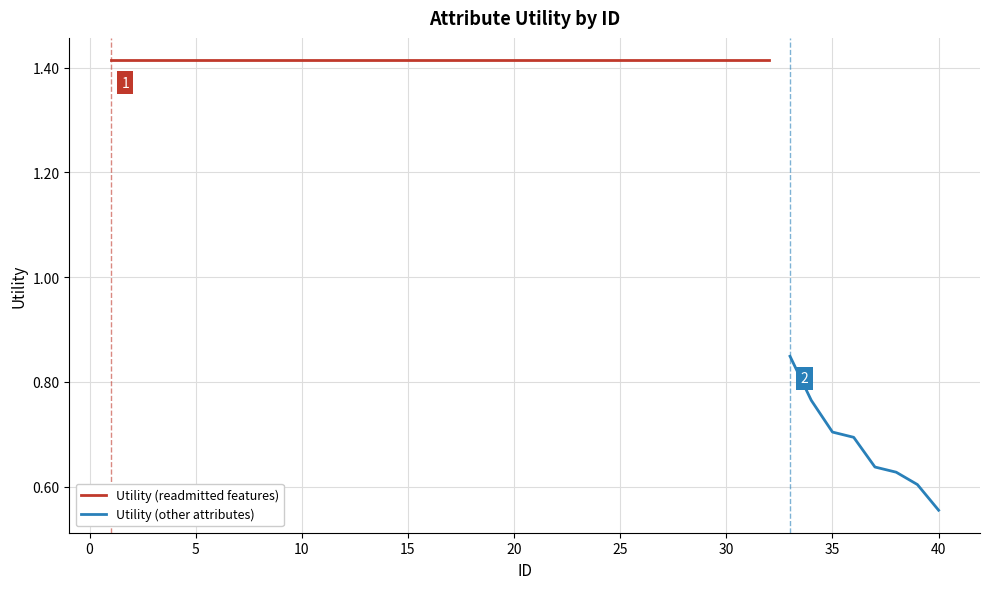

Count the number of categories in the chart.

40